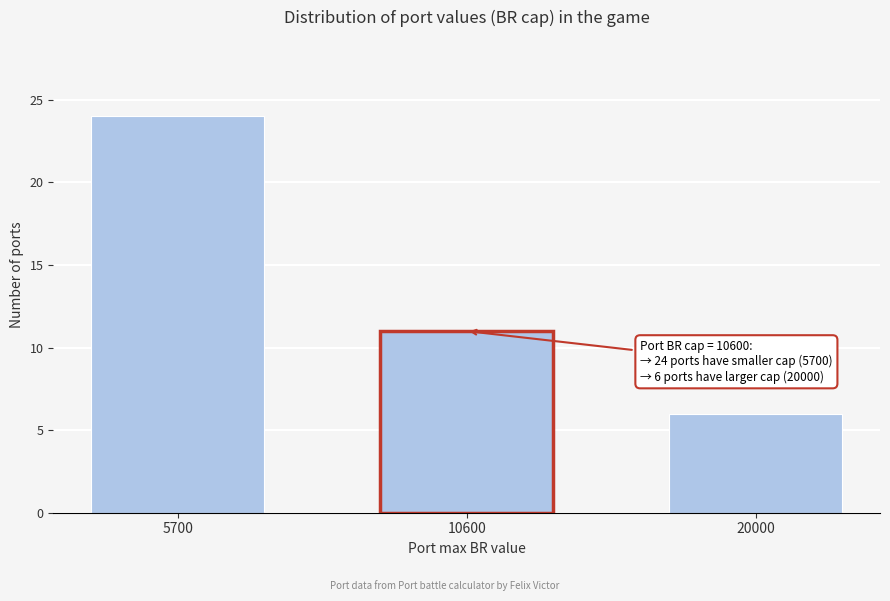

Reading left to right, what are all the values shown in this chart?

5700=24	10600=11	20000=6